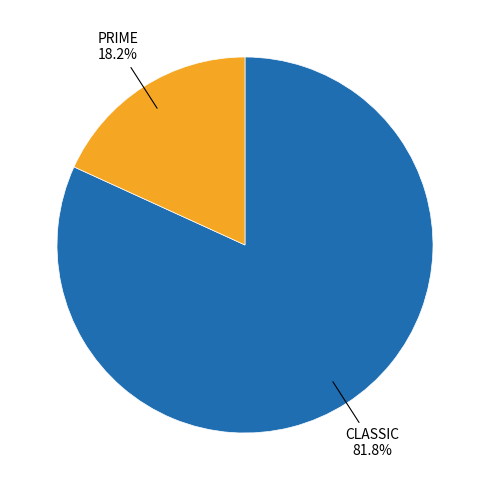

How many segments does this pie chart have?

2